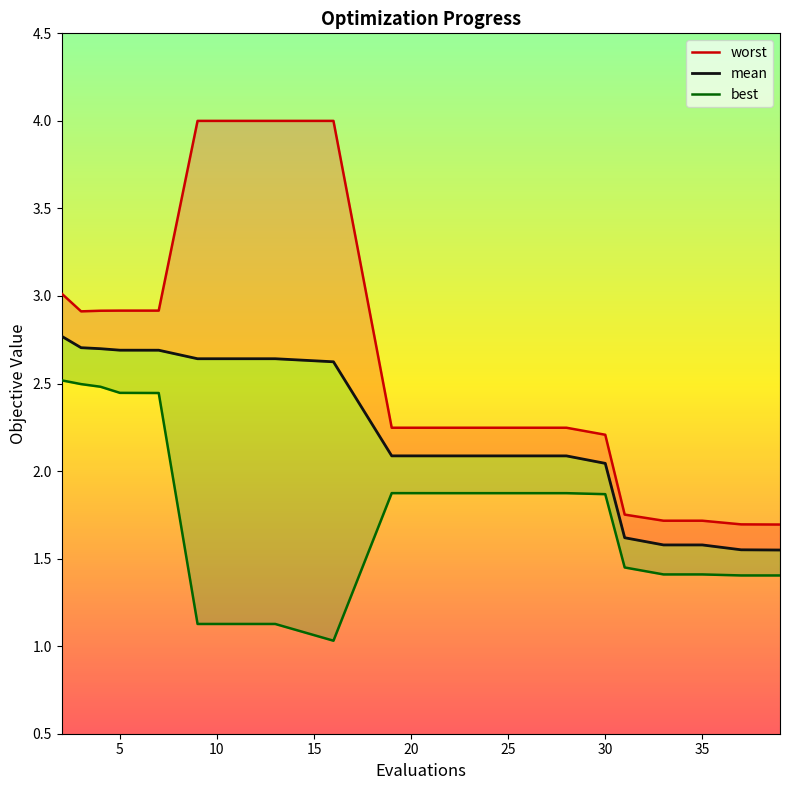

How many interior local valleys does the best series have?

1